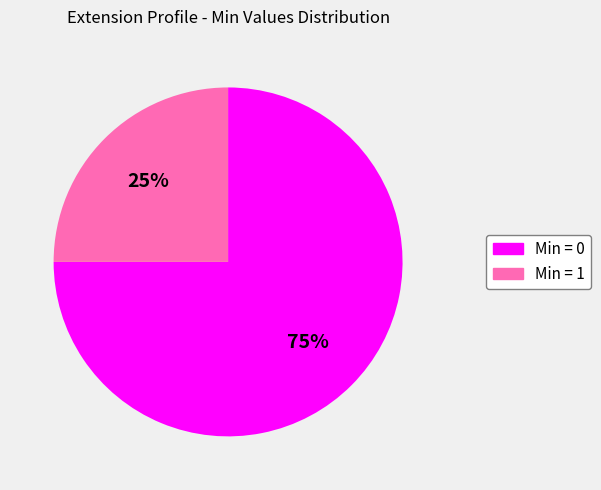

Is there any slice that represents more than half of the pie?

Yes